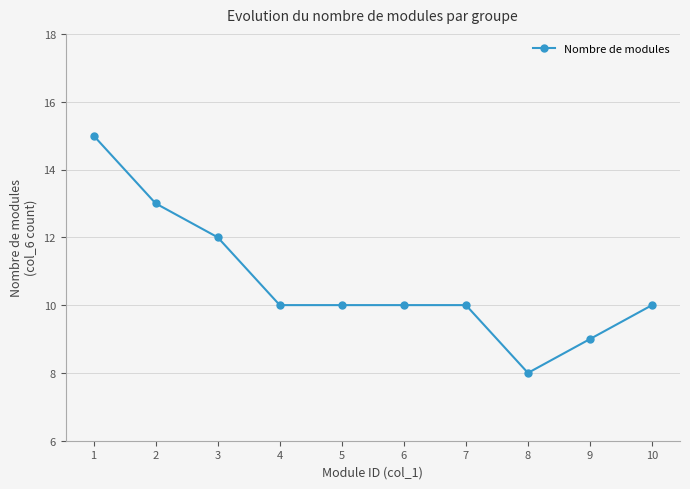

The chart shows a value of 15 at 1. True or false?

True